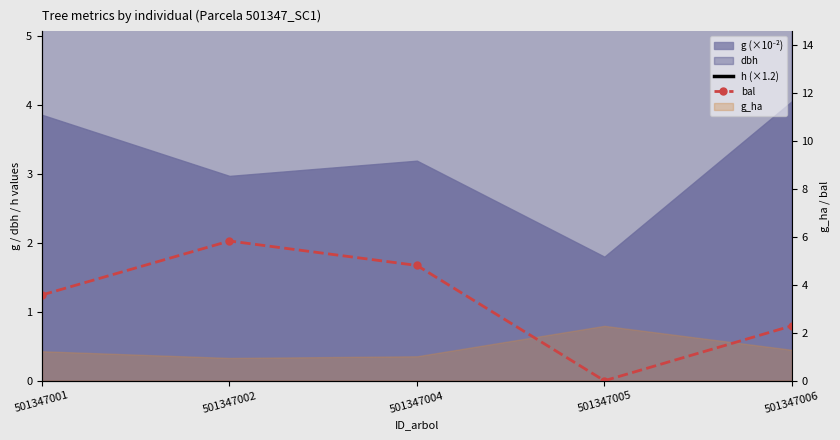

Which has a higher value, 501347002 or 501347005?

501347002